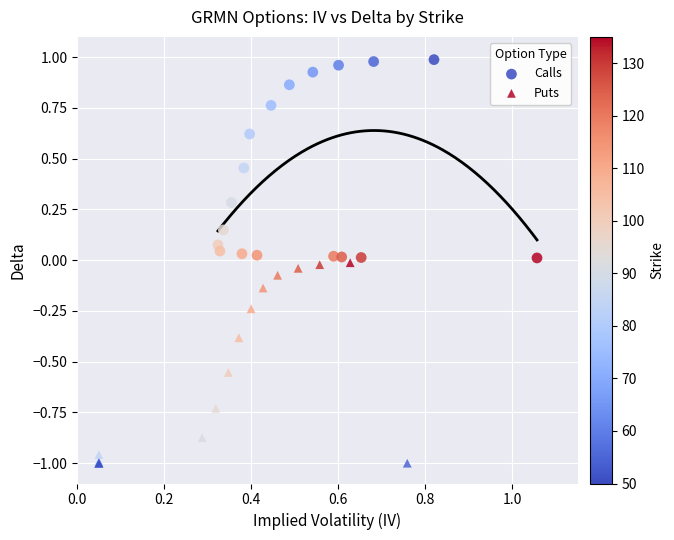

Which series reaches the minimum Y coordinate?

Puts